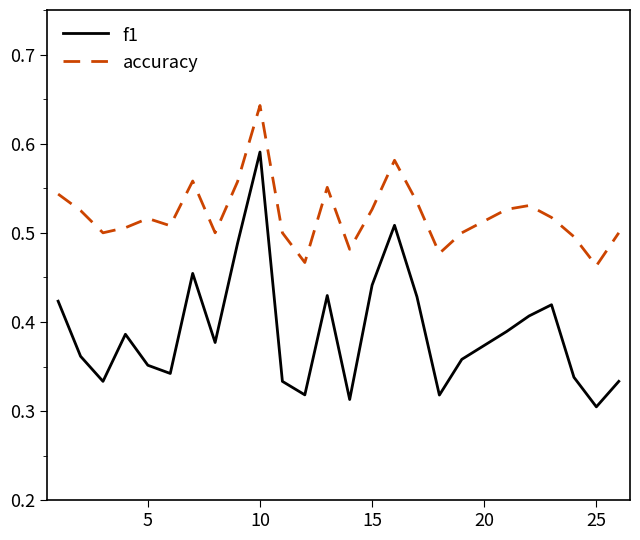

How many lines are shown in the chart?

2